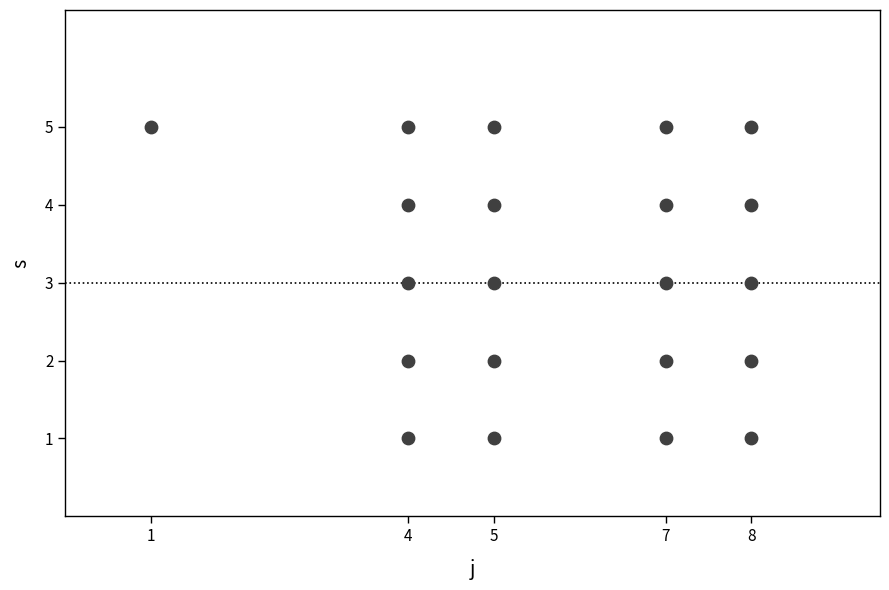

What is the range of Y values (max minus min)?

4